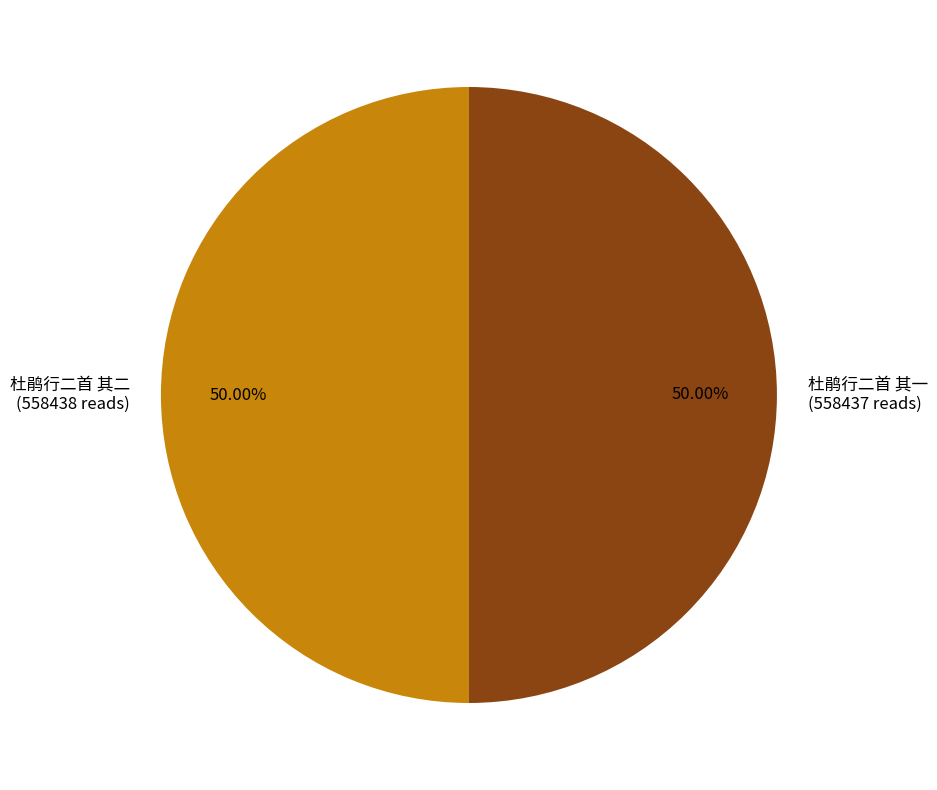

Approximately how many times larger is the value at 杜鹃行二首 其一 (558437 reads) compared to 杜鹃行二首 其二 (558438 reads)?

1.0